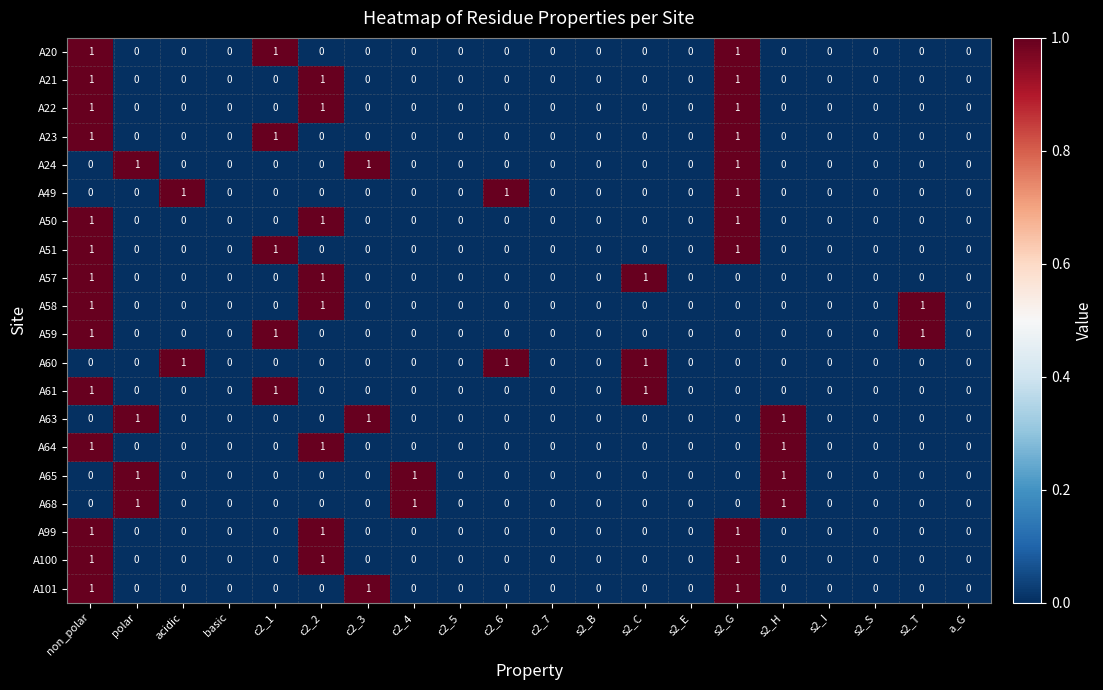

What is the sum of all A21 values?

3